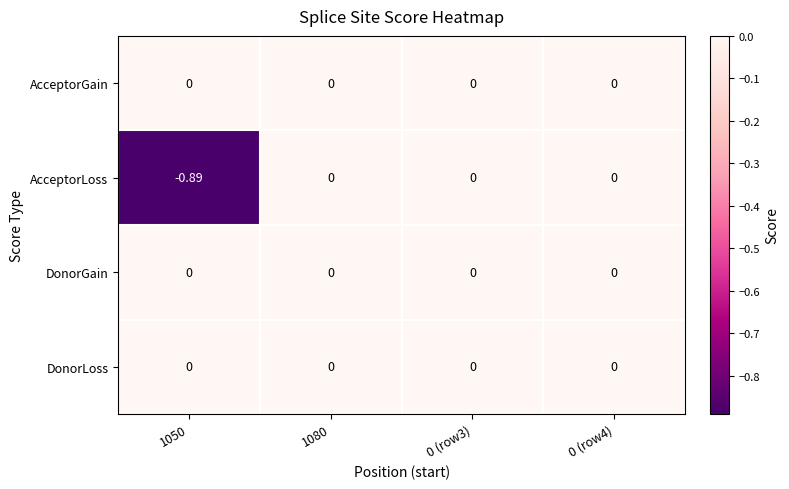

Which series has the largest range (max minus min)?

AcceptorLoss